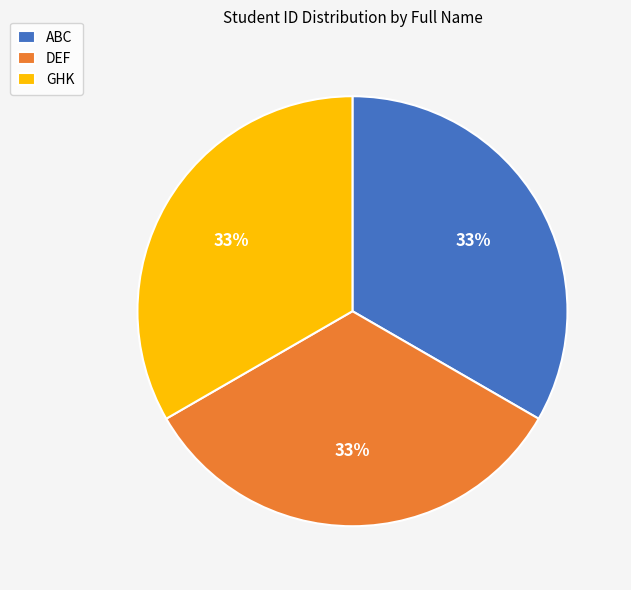

What percentage is the DEF slice, to the nearest percent?

33%